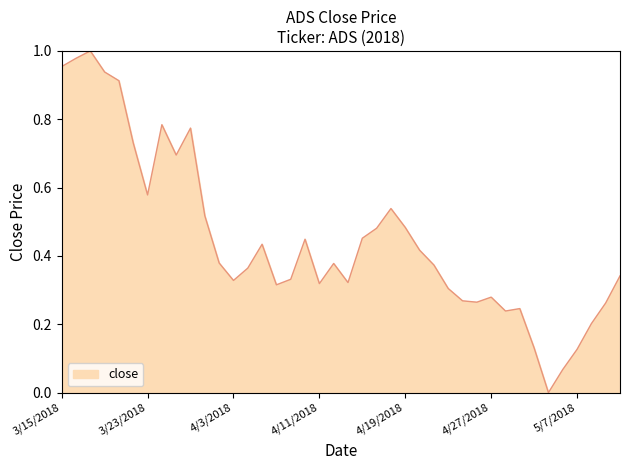

True or false: the data has more than 2 interior local peaks.

True